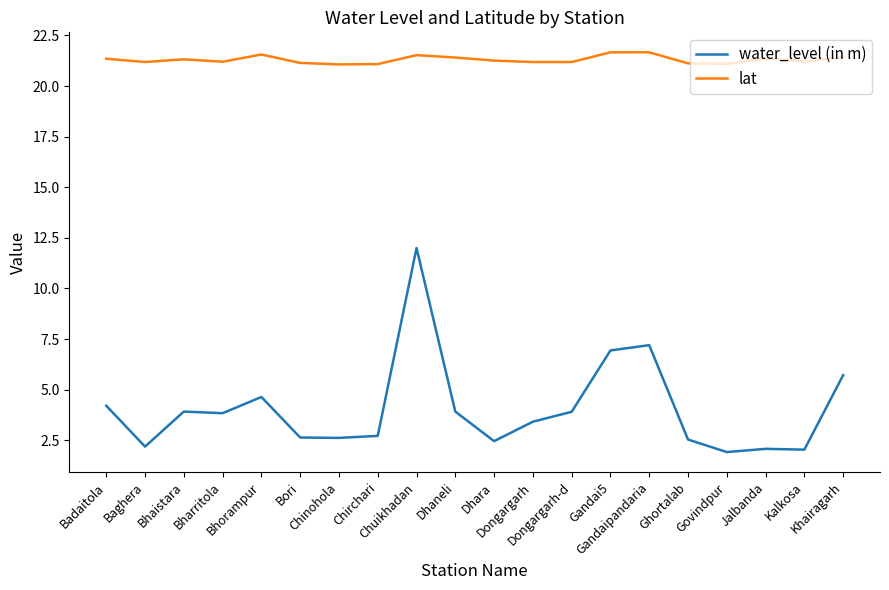

What is the maximum value for lat?

21.7